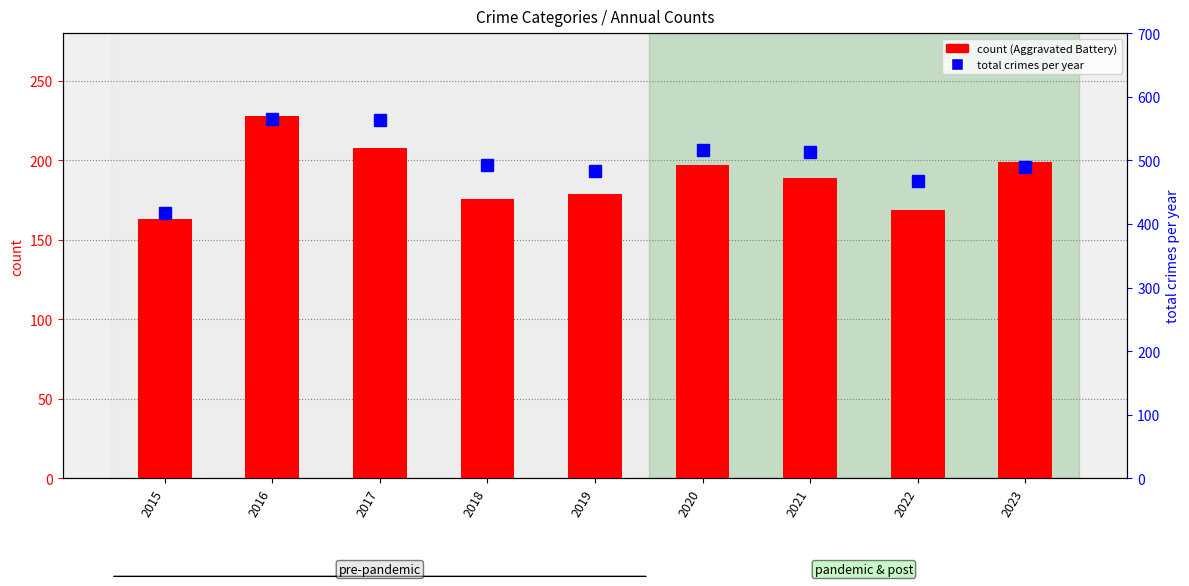

How many values in the Total series exceed 493?

4